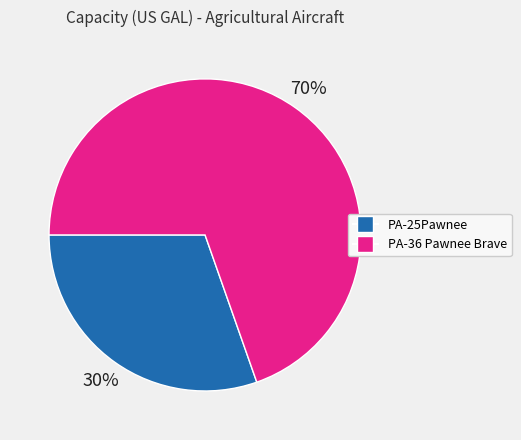

Combined, do PA-25Pawnee and PA-36 Pawnee Brave account for over 50%?

Yes